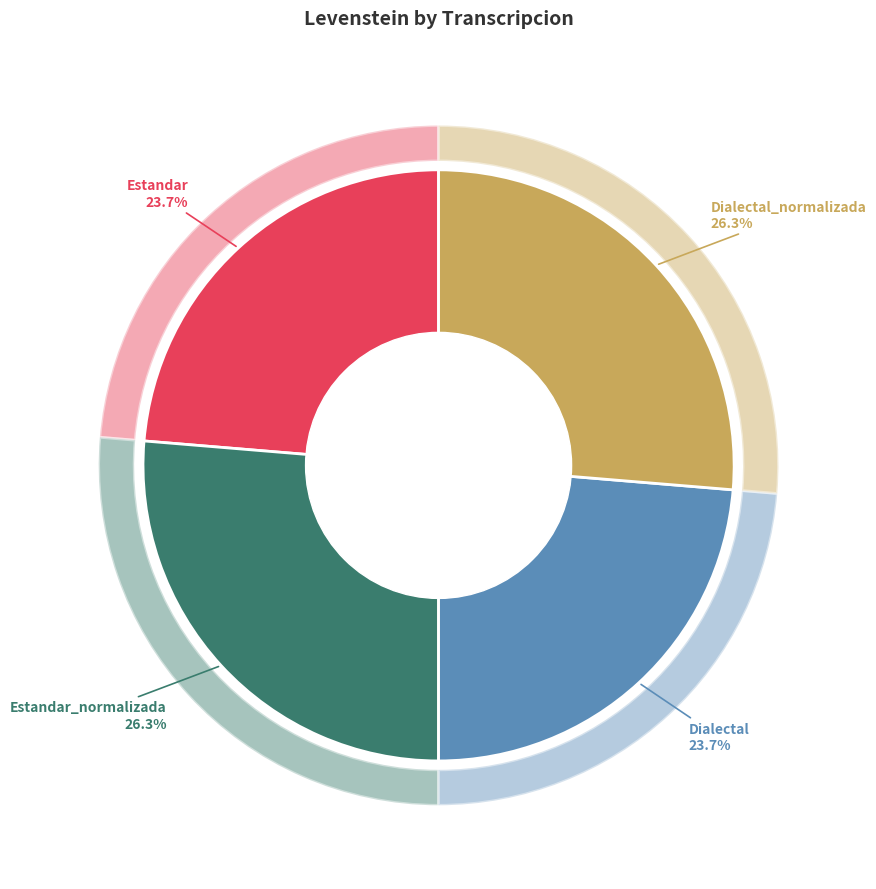

What percentage is the Dialectal_normalizada slice, to the nearest percent?

26%